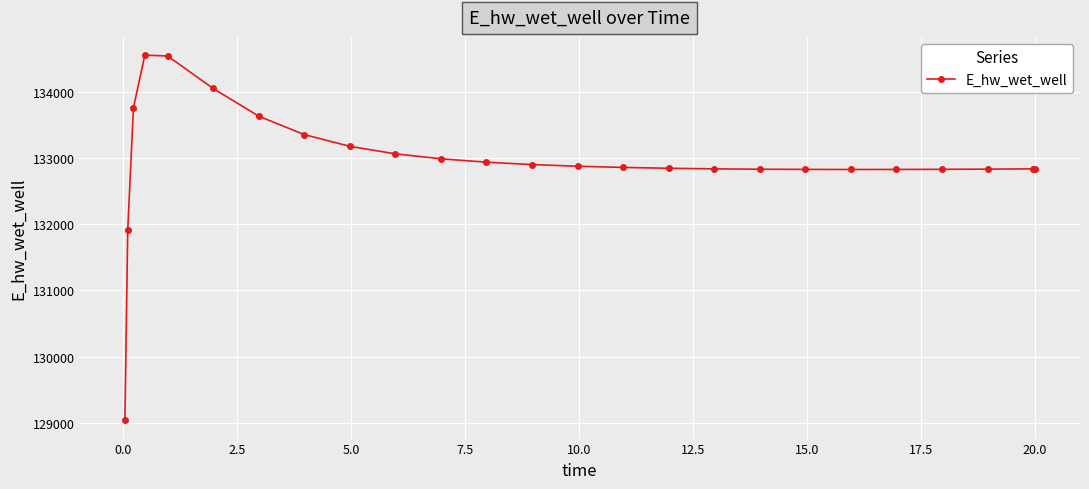

What is the value of the 12th point from the left?

132934.0